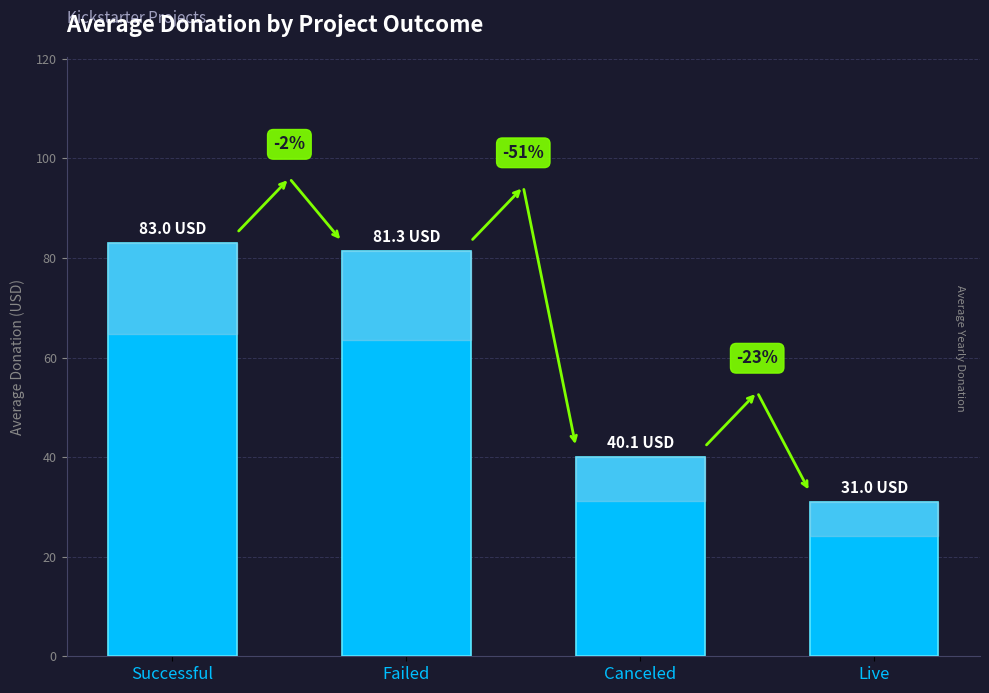

What position from the right is Canceled?

2